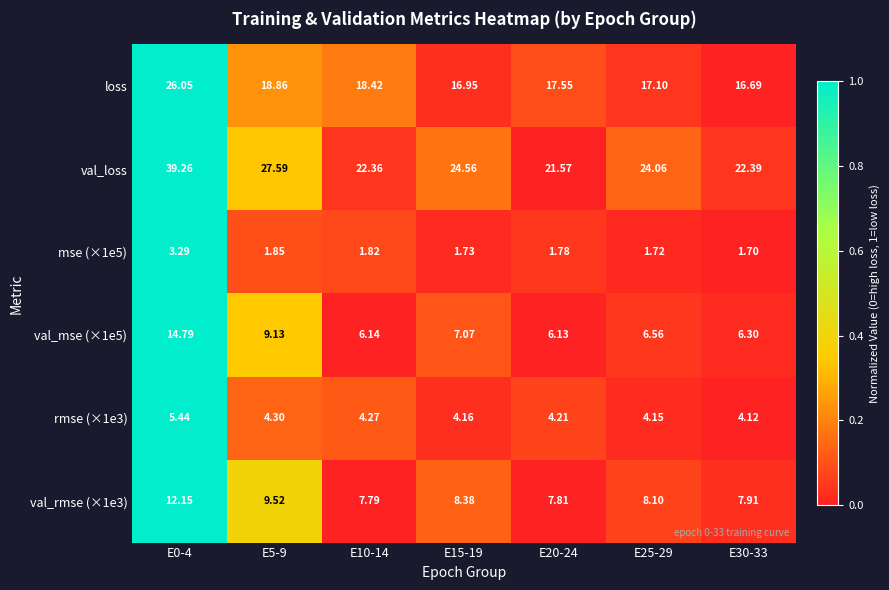

How many series are shown in this chart?

6